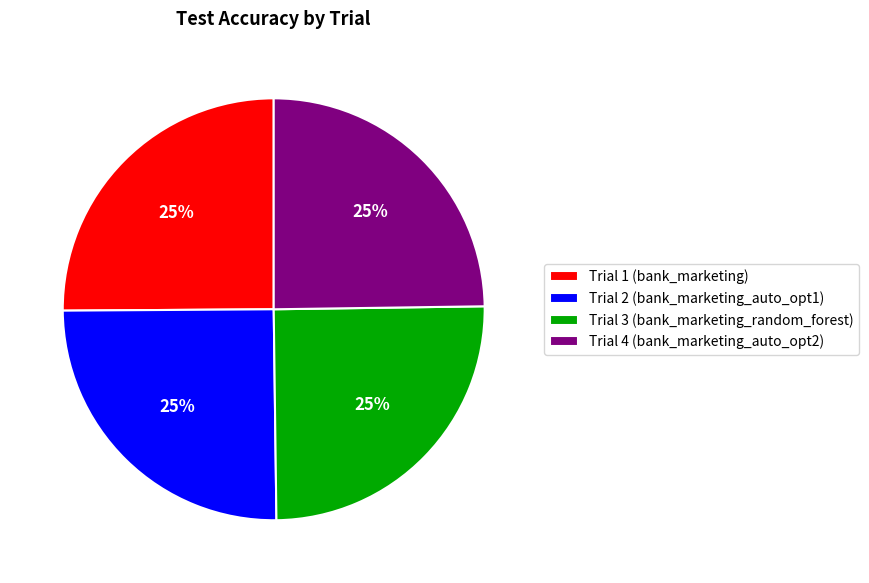

Does Trial 2 (bank_marketing_auto_opt1) represent more than half of the total?

No